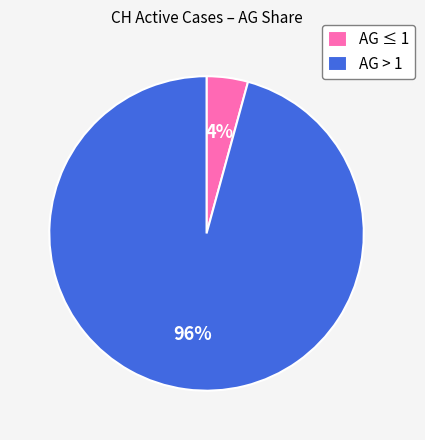

Combined, do AG > 1 and AG ≤ 1 account for over 50%?

Yes